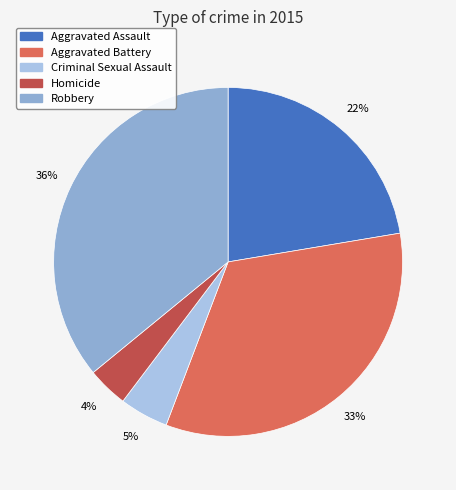

To the nearest percent, what is the average slice percentage?

20%